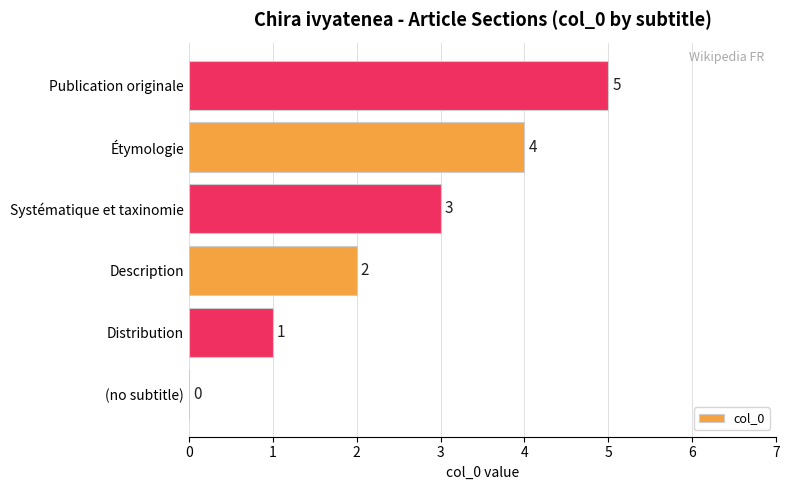

How many values are above zero?

5